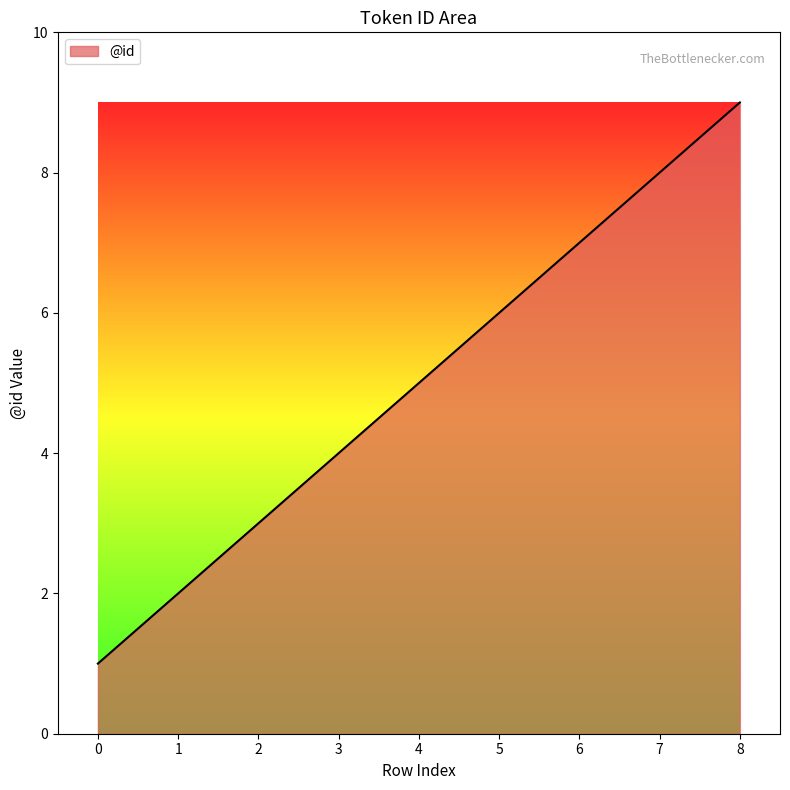

How many lines are shown in the chart?

1